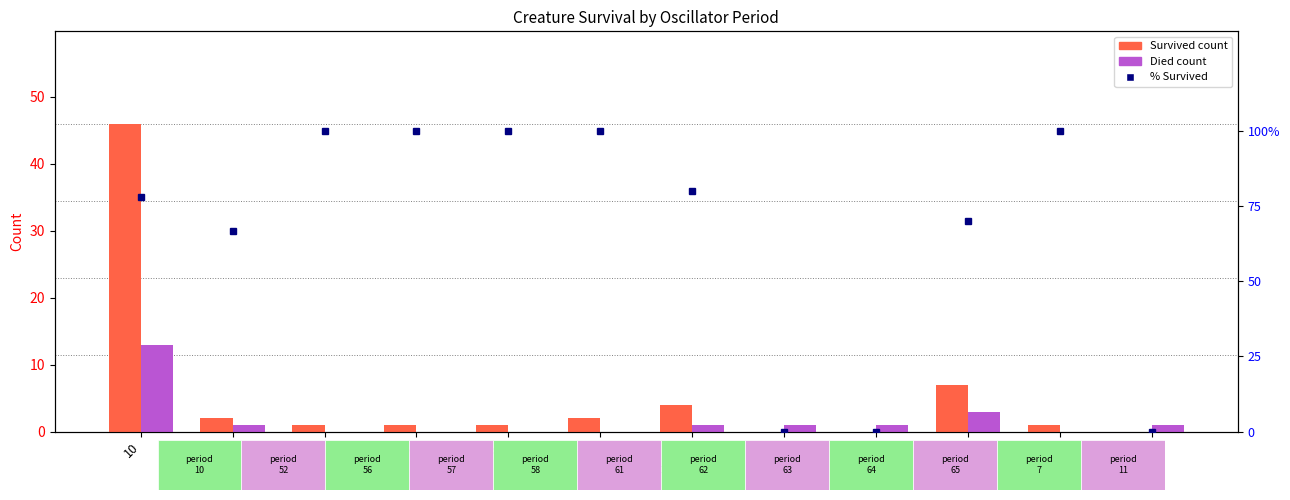

Which series has the largest range (max minus min)?

% Survived